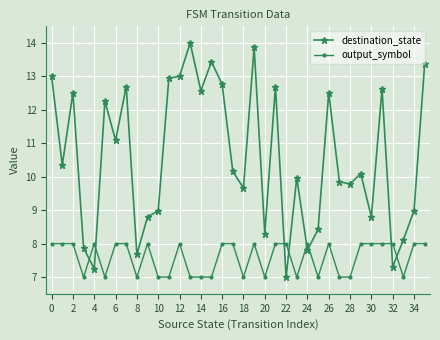

True or false: destination_state has more than 1 interior local peaks.

True